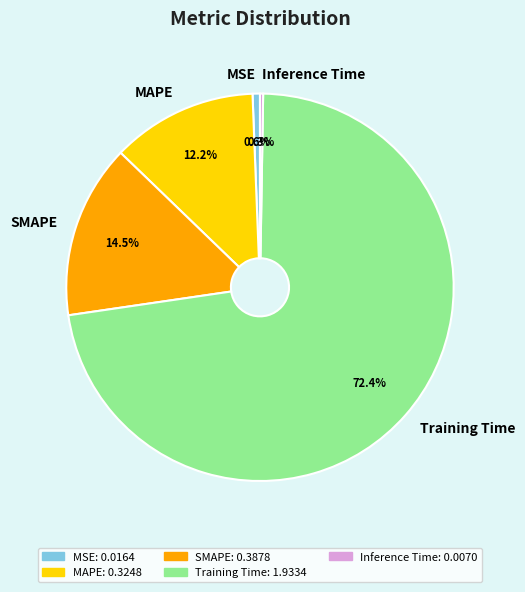

Does Training Time account for over 50% of the chart?

Yes